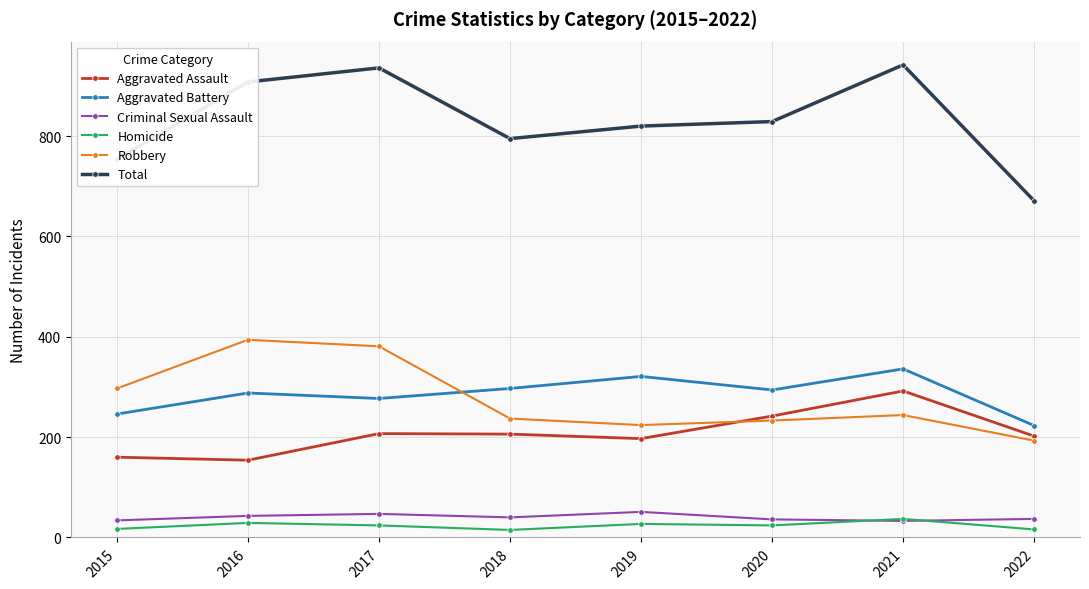

Does the chart display data point markers on the line(s)?

Yes